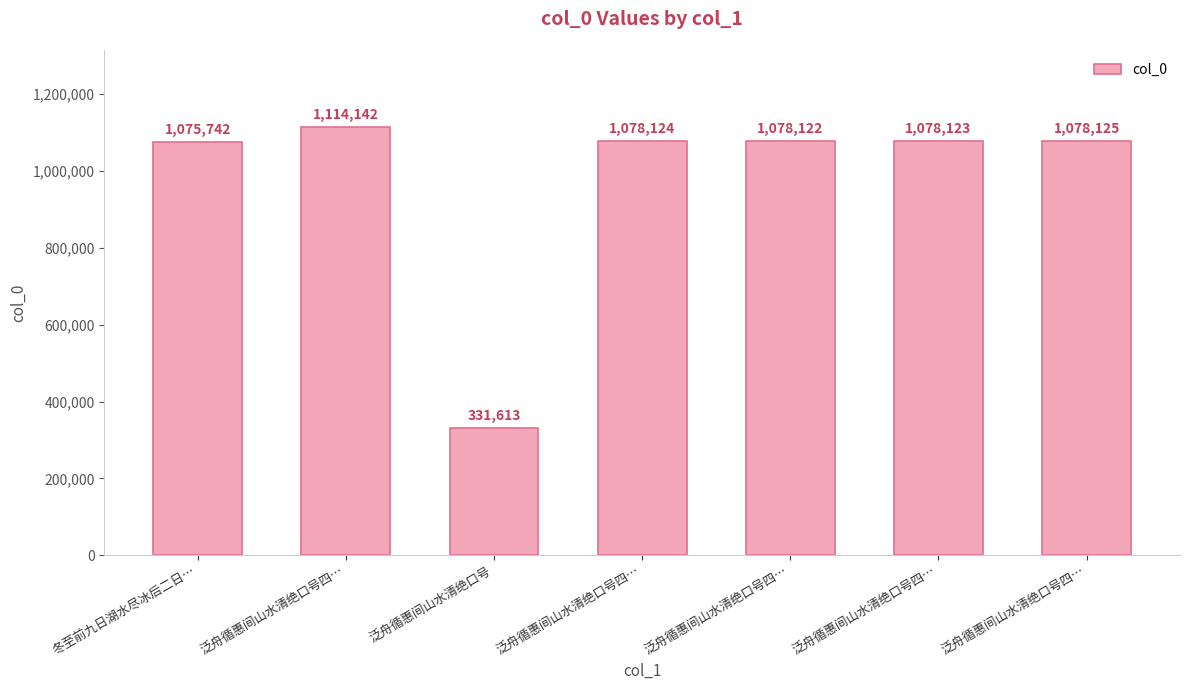

Is it true that the value at 泛舟循惠间山水清绝口号四… is 655256?

False